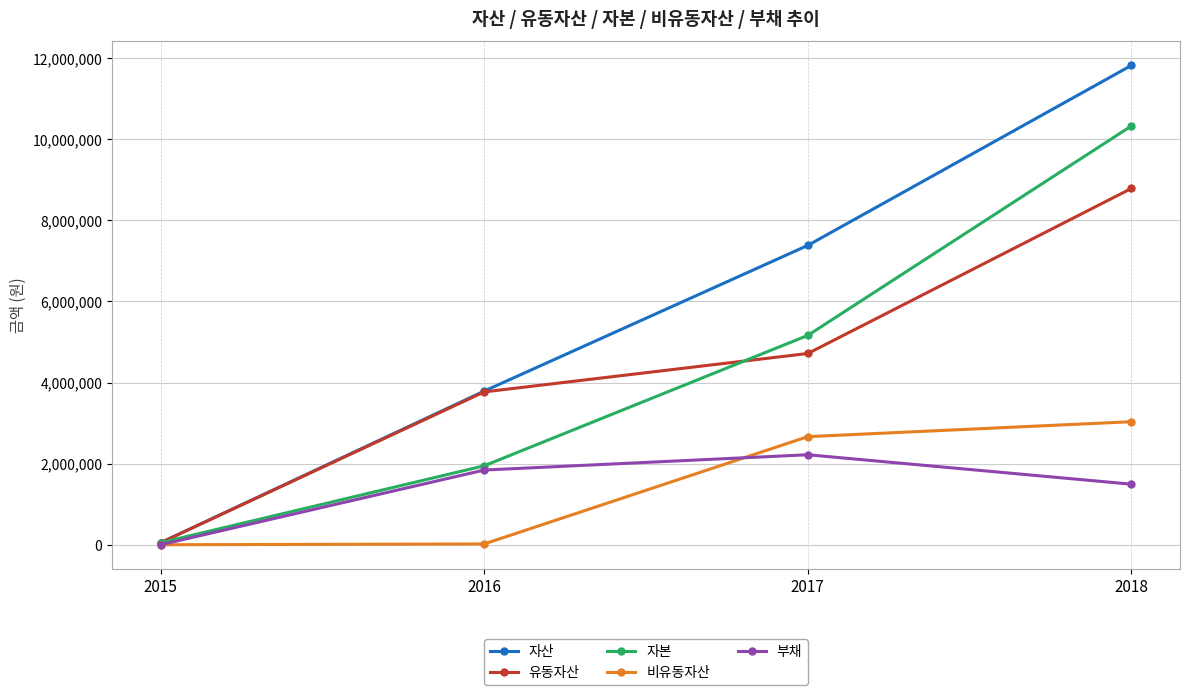

How many distinct data groups are displayed?

5